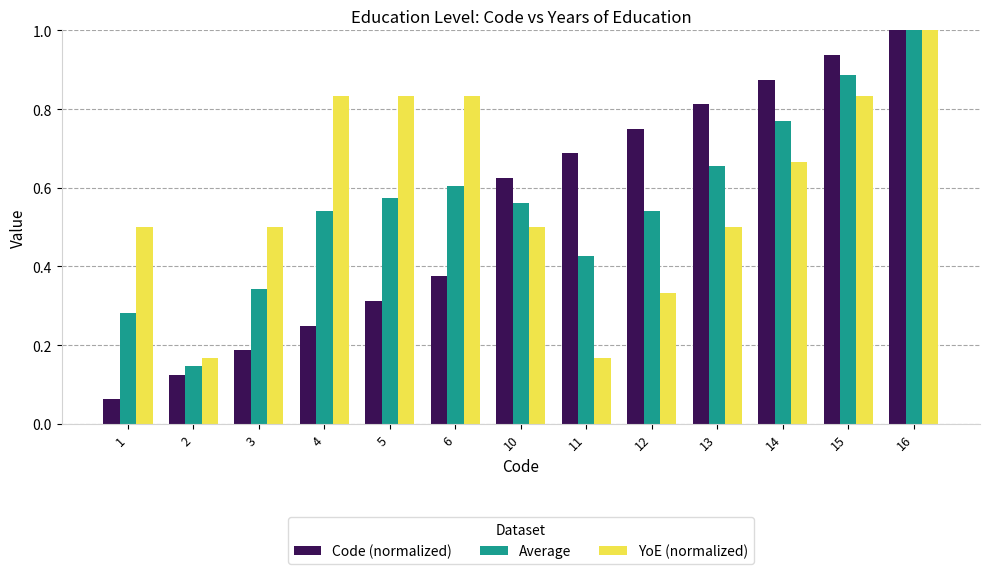

Between 1 and 5, which series saw the biggest shift?

YoE (normalized)